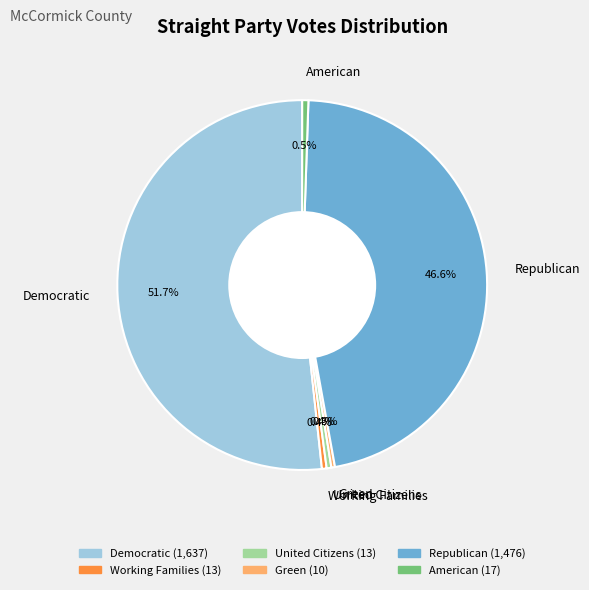

Which category has the biggest portion of the pie?

Democratic